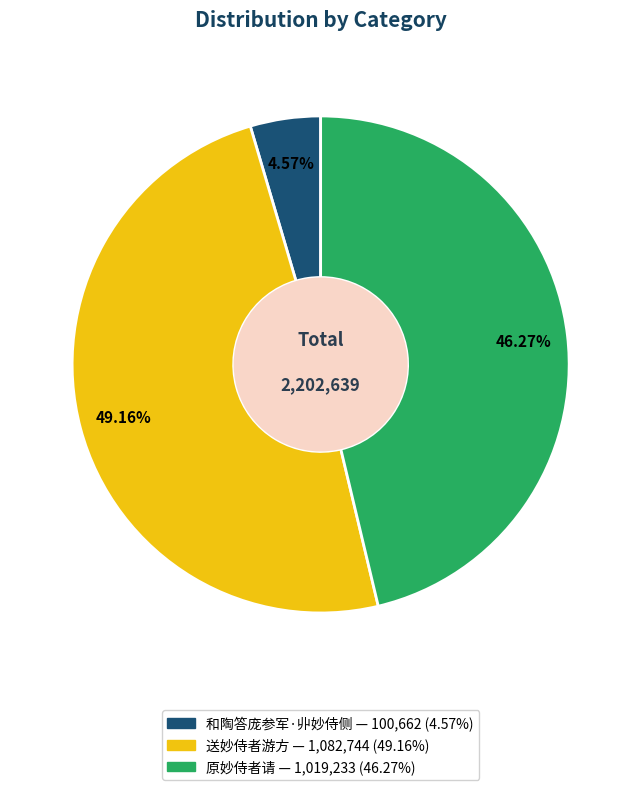

Is it true that 和陶答庞参军·丱妙侍侧 is 5% of the pie?

True